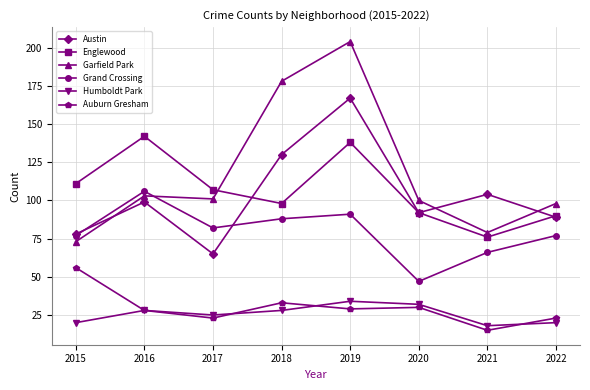

At which label does Englewood reach its minimum?

2021